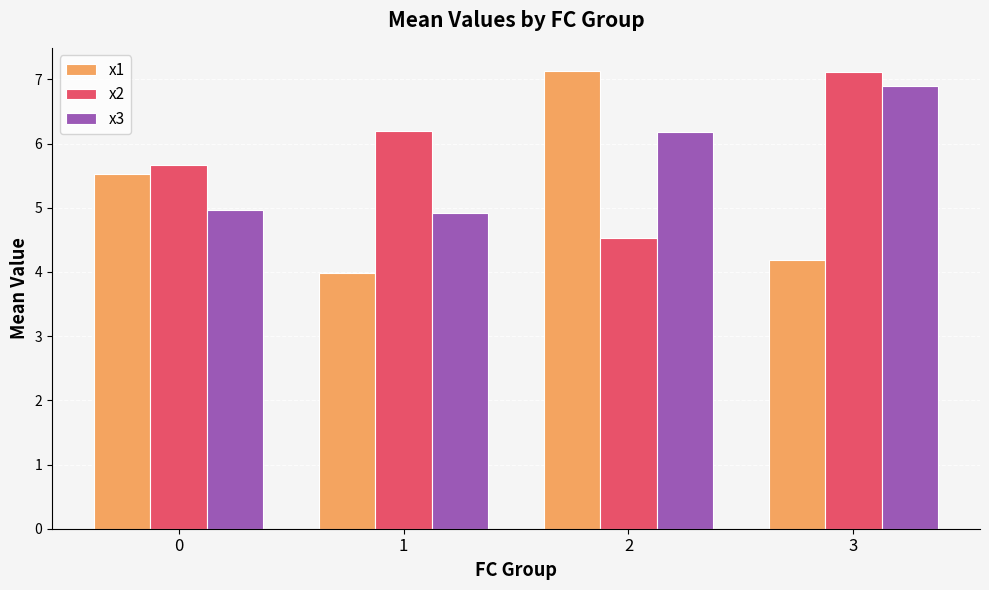

The value of x1 at 0 is 8.6. True or false?

False